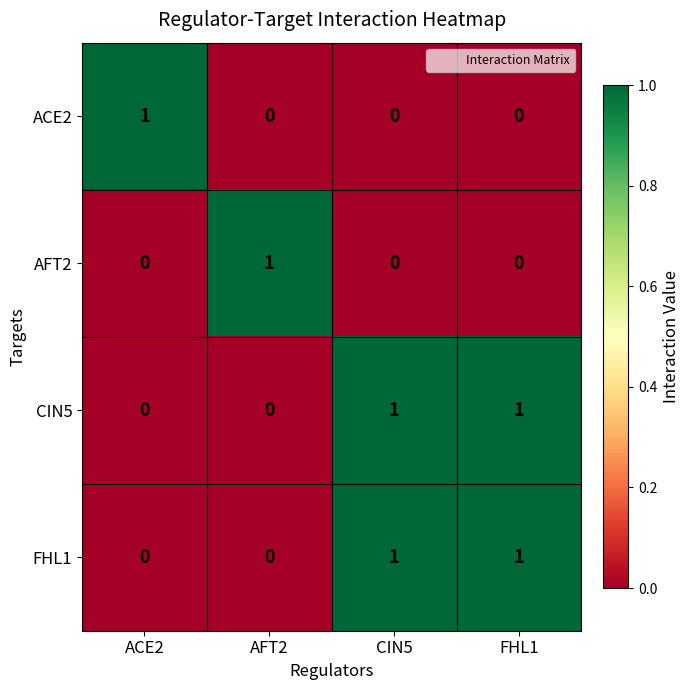

How many categories are shown in the chart?

4